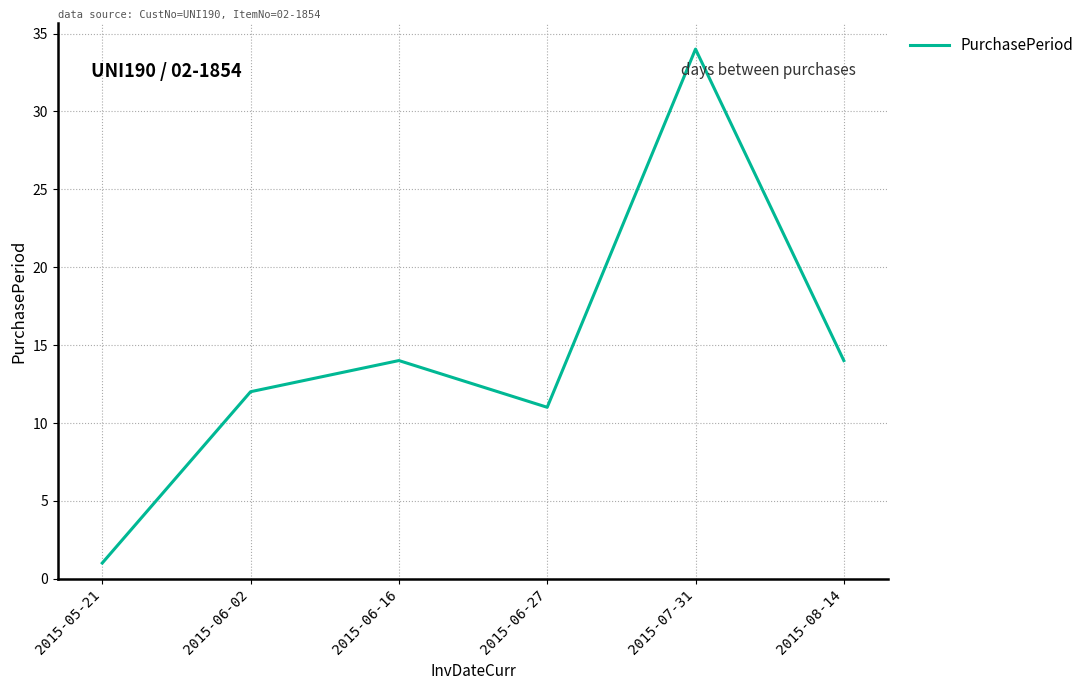

Read the value at 2015-06-16, to the nearest 5.

15